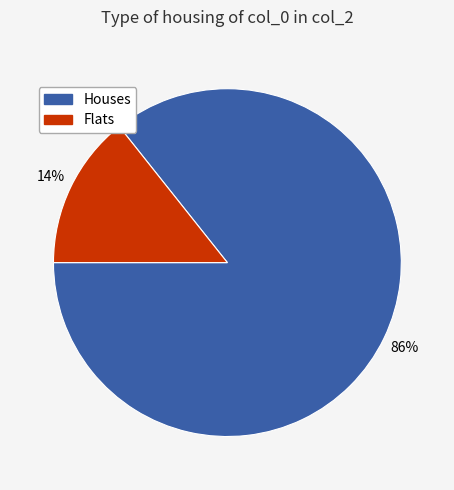

Is Flats the majority of the pie?

No